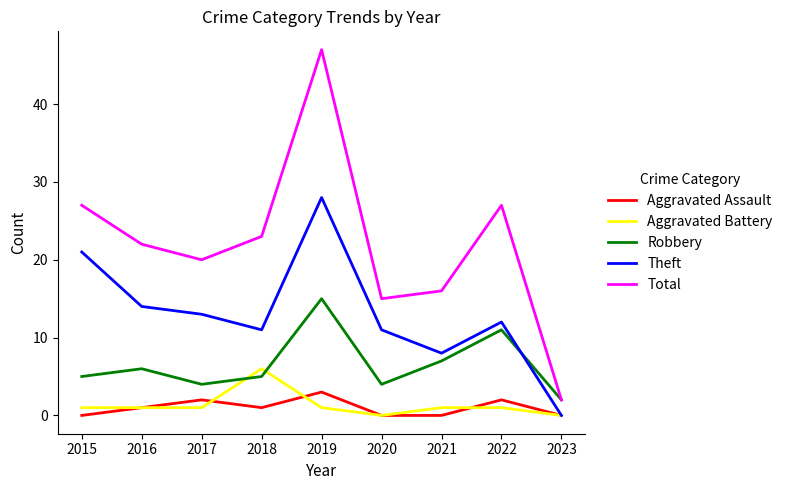

What is the average value of the Aggravated Assault series?

1